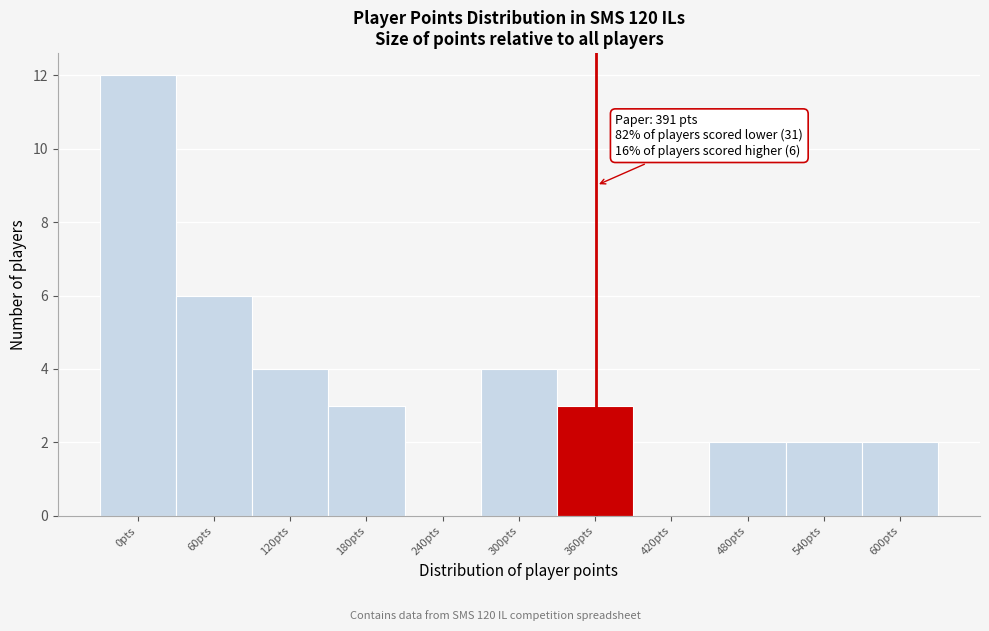

Reading left to right, list all the values displayed in this chart.

0pts=12	60pts=6	120pts=4	180pts=3	240pts=0	300pts=4	360pts=3	420pts=0	480pts=2	540pts=2	600pts=2